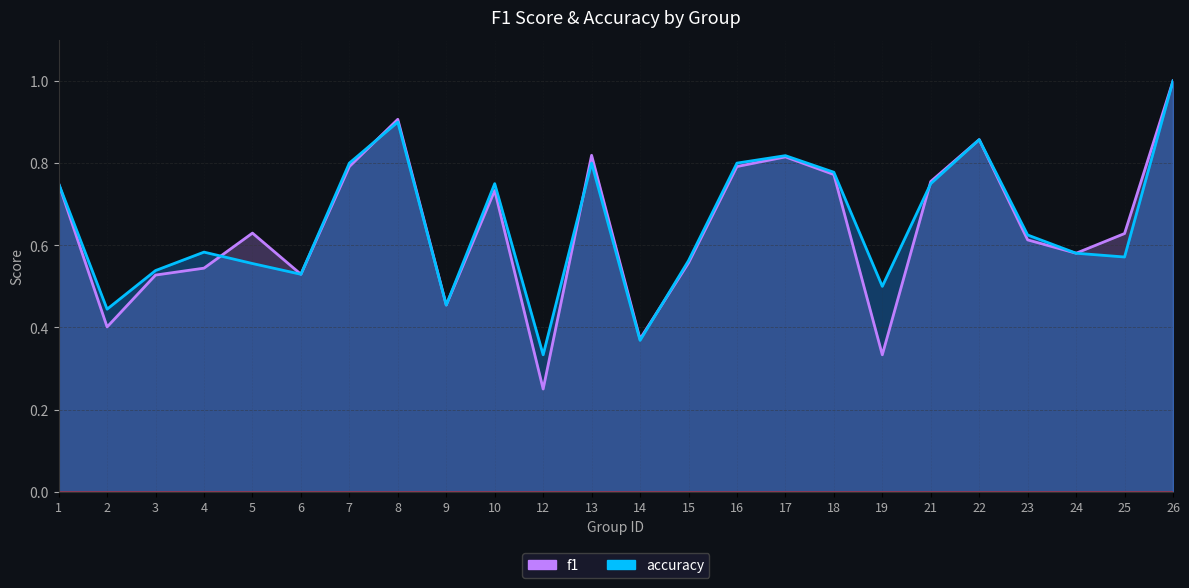

What is the greatest value displayed?

1.0